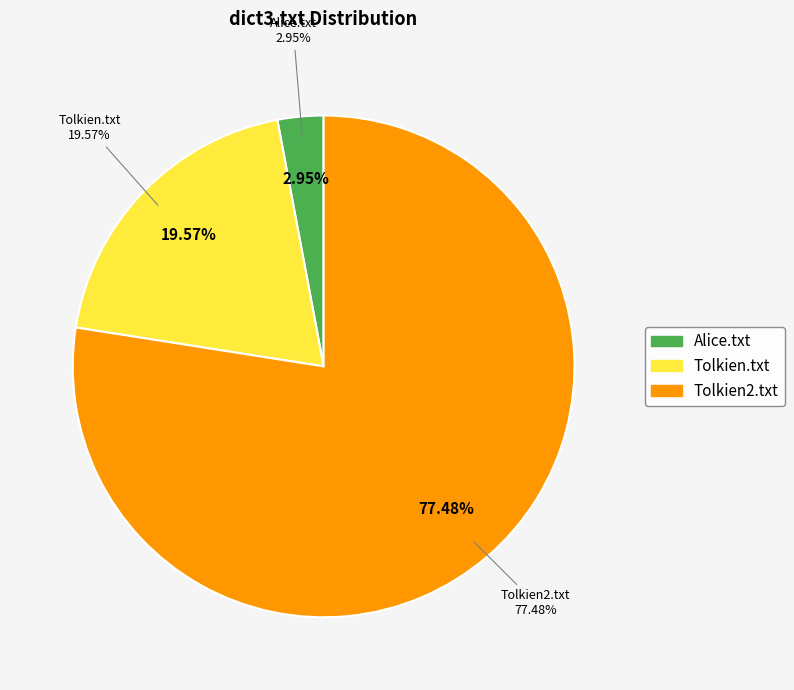

Which category accounts for the majority?

Tolkien2.txt